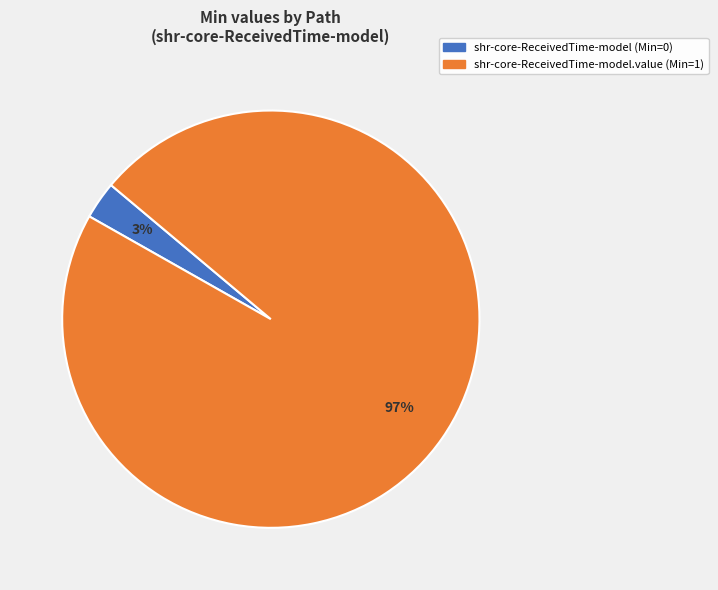

Is there any slice that represents more than half of the pie?

Yes